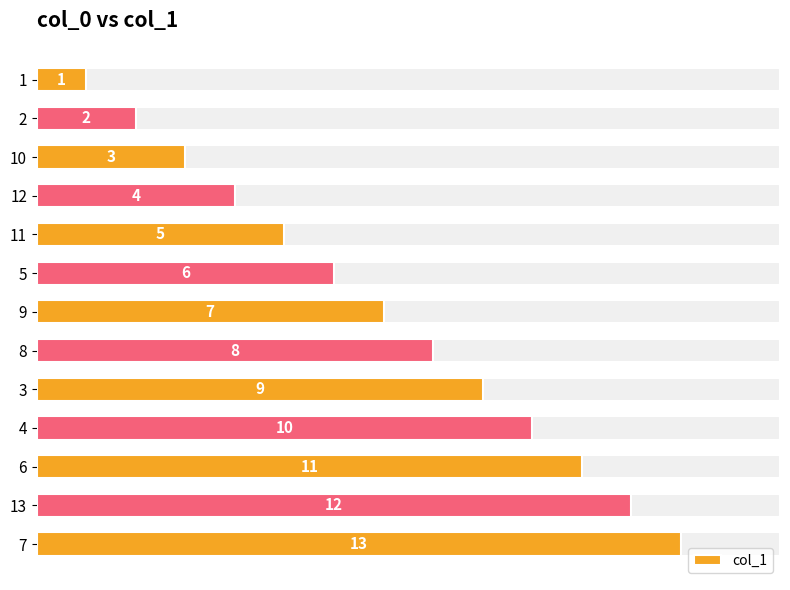

Are the bars grouped side by side (vs. stacked)?

No